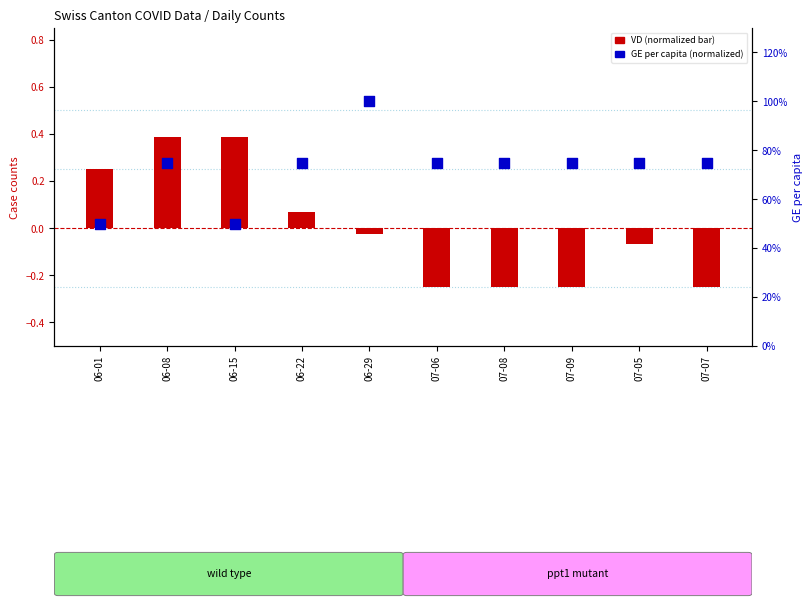

At which category is the sum across all series the highest?

06-08